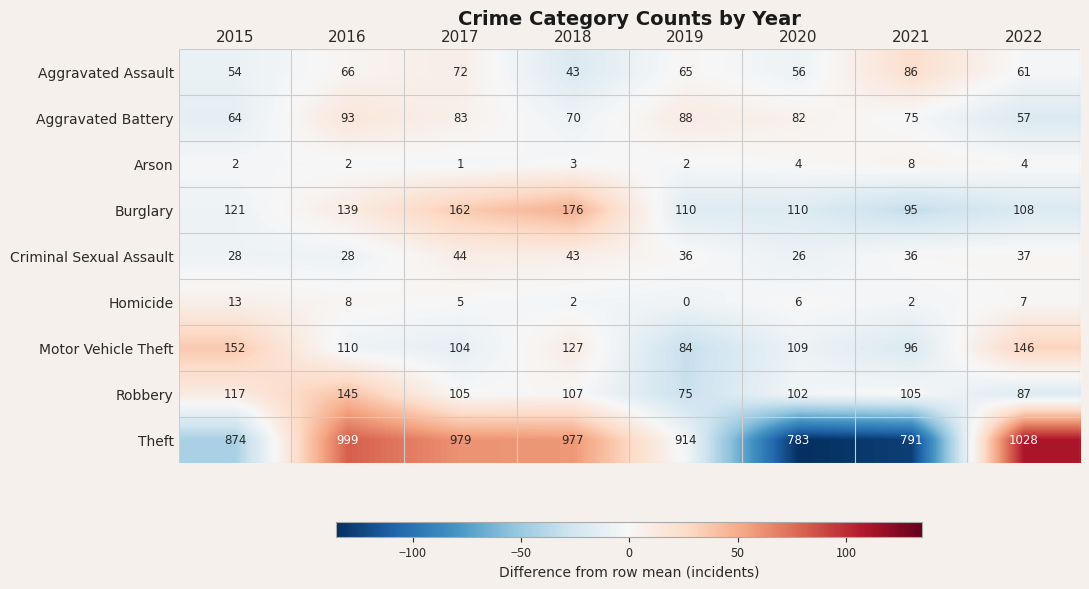

Which series has the largest total across all categories?

Theft